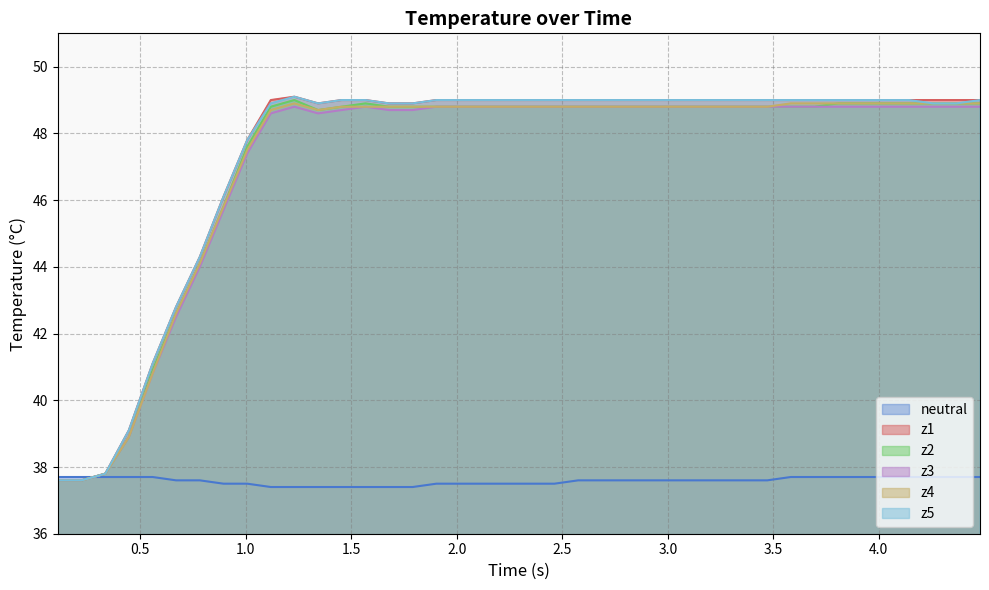

What is the maximum value for z3?

48.8